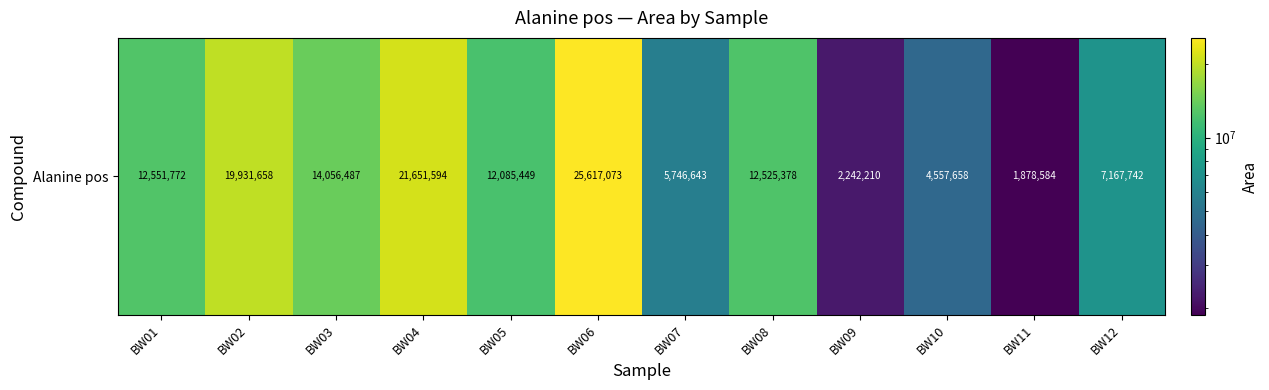

Between BW07 and BW06, which is larger?

BW06